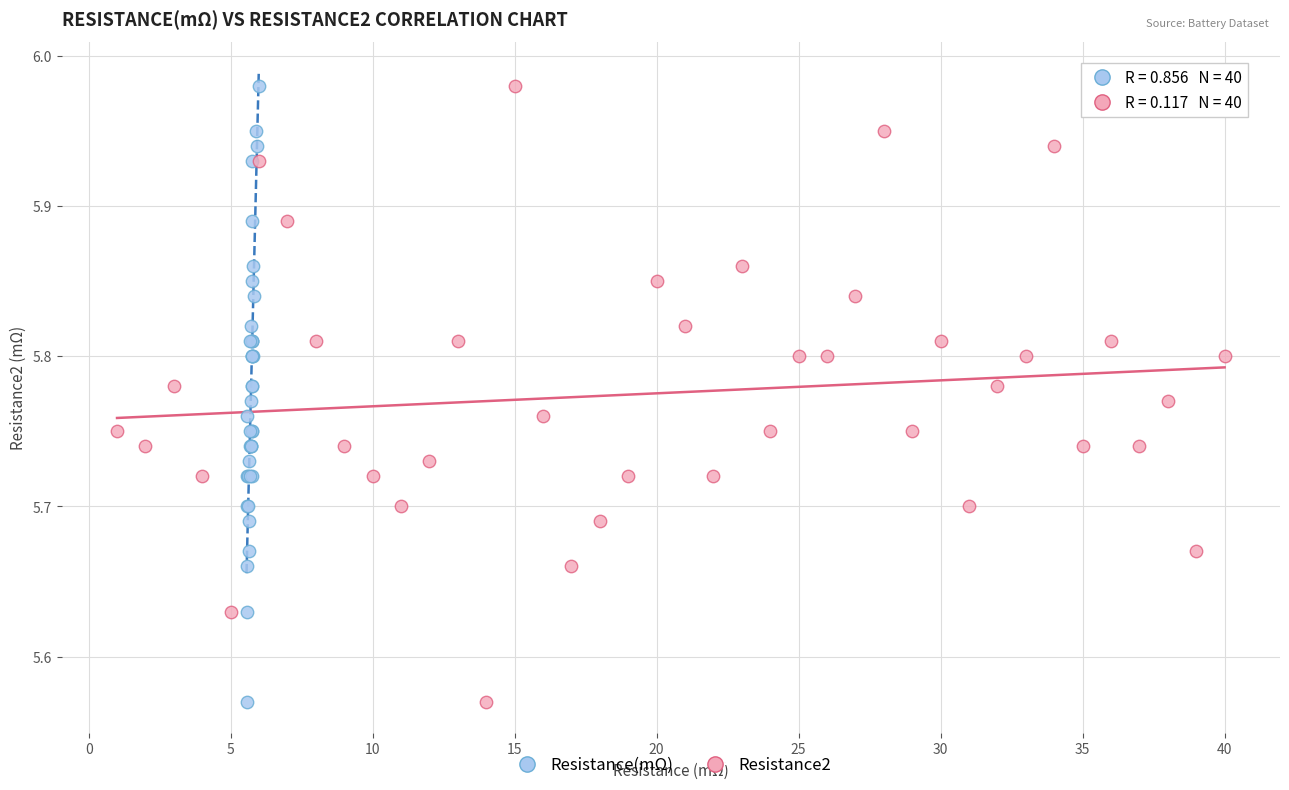

What are all the series names shown in the legend?

Resistance(mΩ), Resistance2